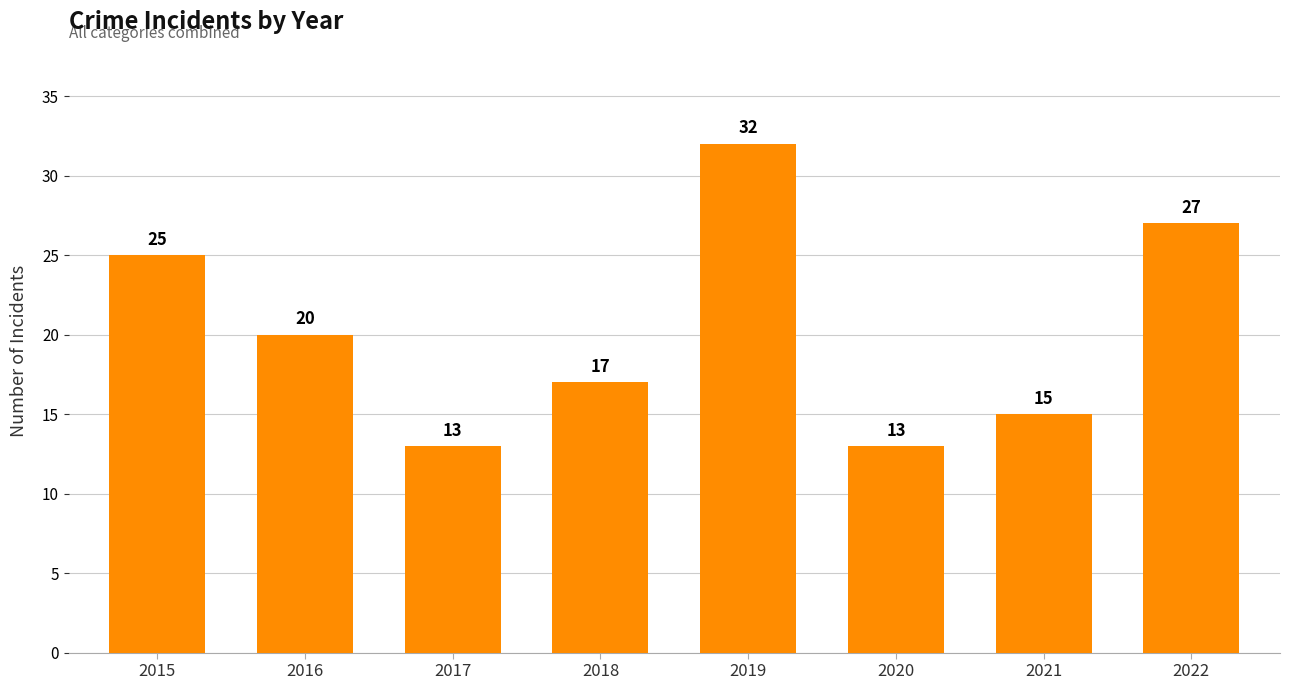

How many bars are there in total?

8